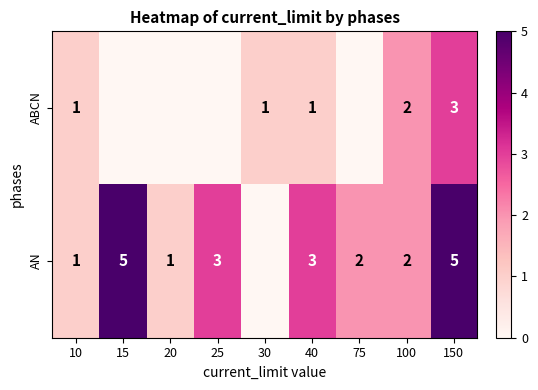

Is it true that ABCN equals 0 at 30?

False